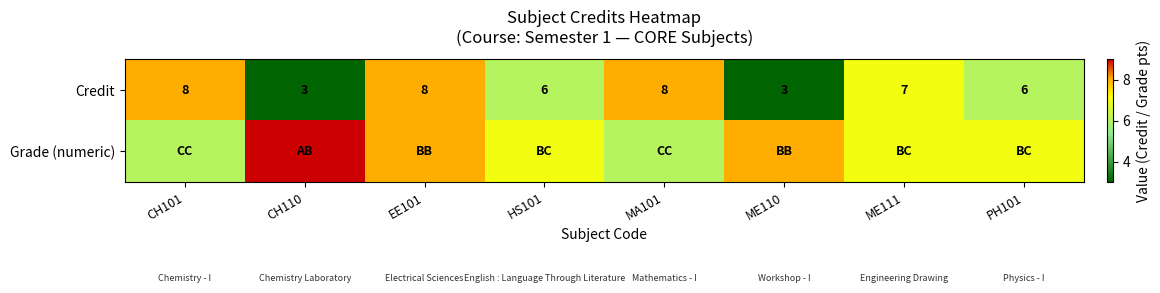

At which label does Credit first exceed 7?

CH101